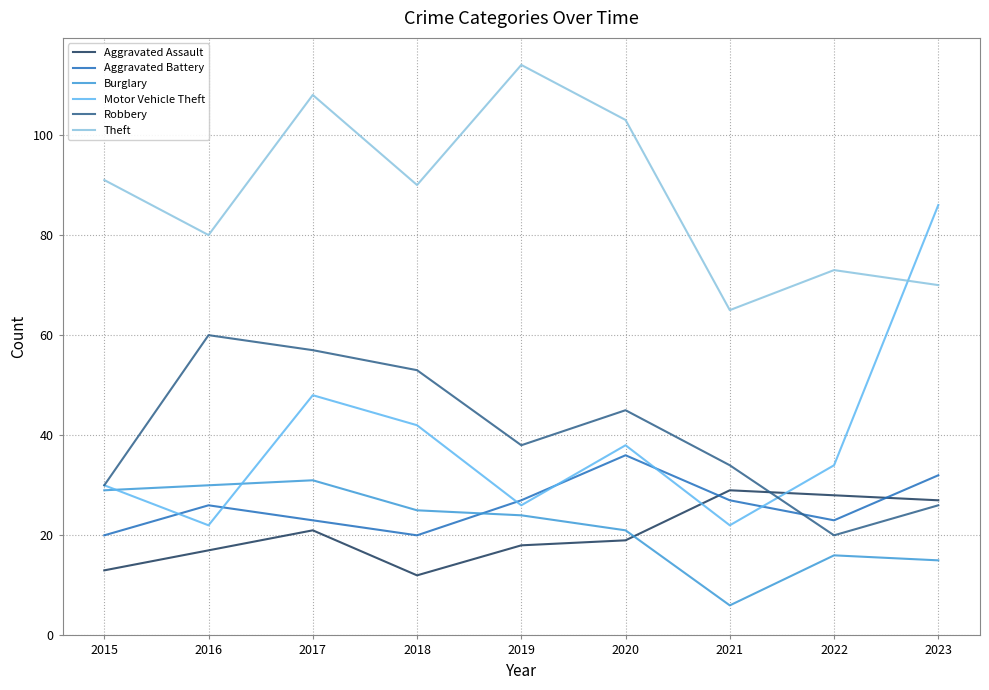

Which category has the highest value across all series?

2019